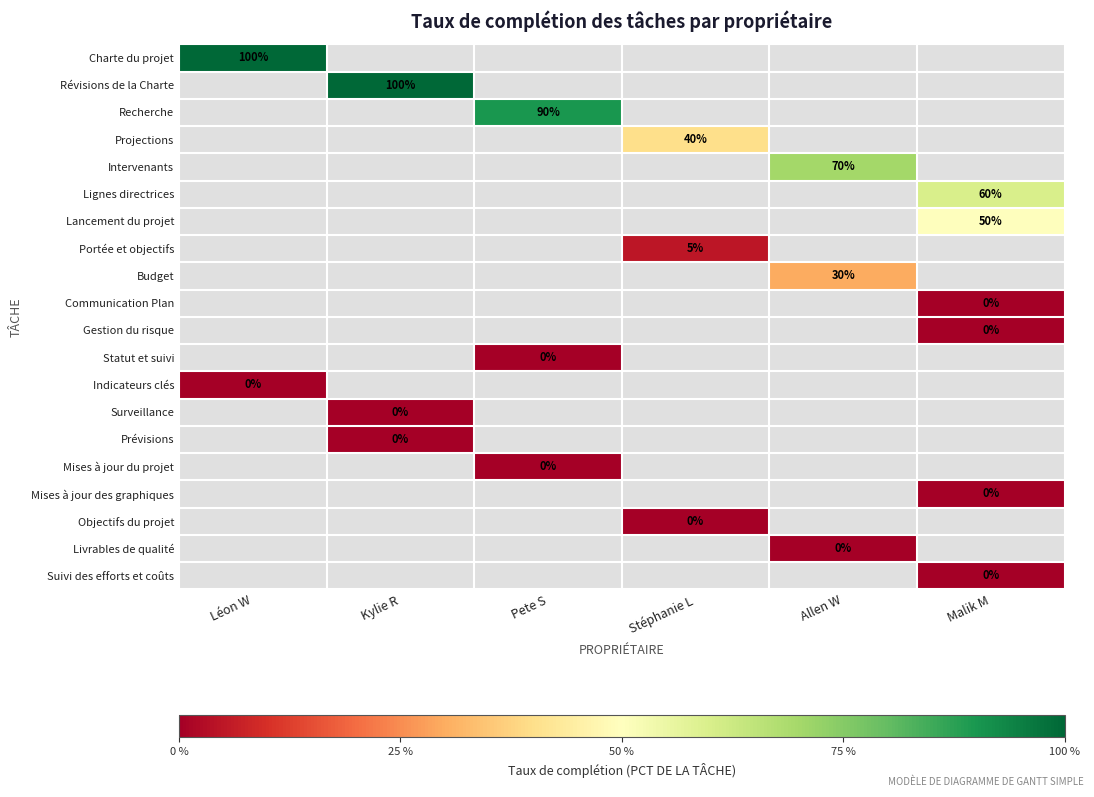

Rank the categories by Intervenants value from lowest to highest.

Léon W, Kylie R, Pete S, Stéphanie L, Allen W, Malik M